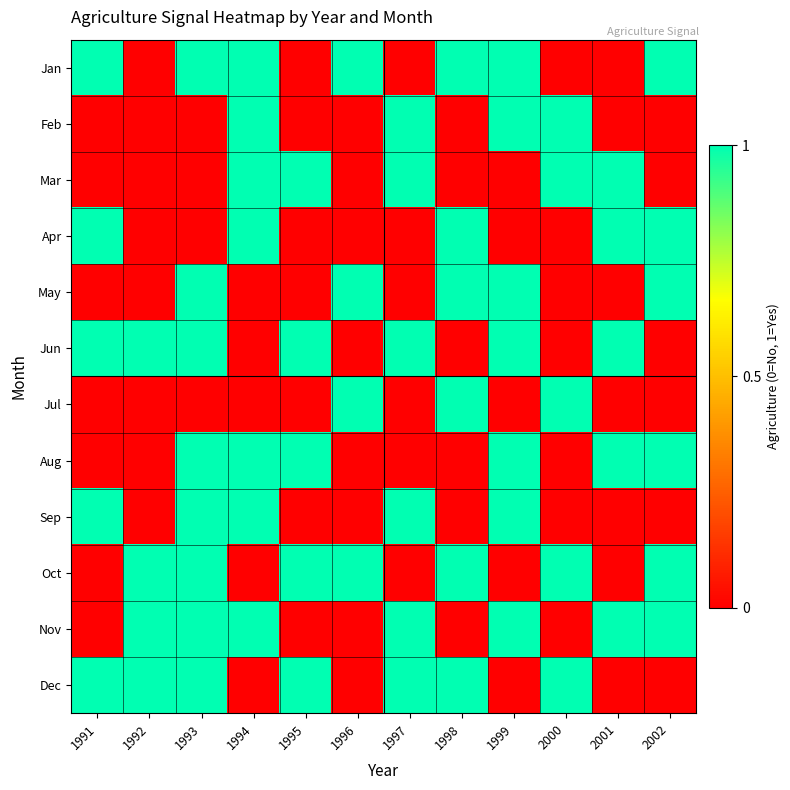

List the series in order of their peak value, highest first.

Jan, Feb, Mar, Apr, May, Jun, Jul, Aug, Sep, Oct, Nov, Dec